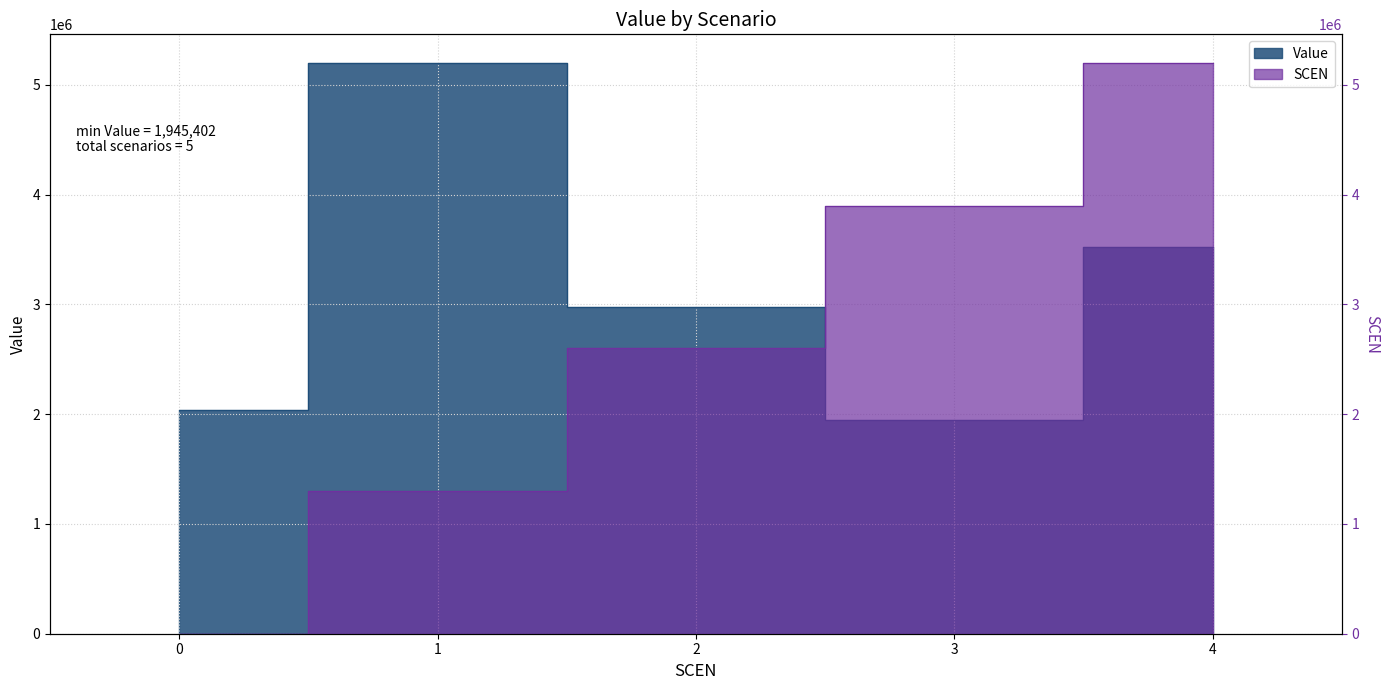

Which series changed the most between 1 and 3?

Value